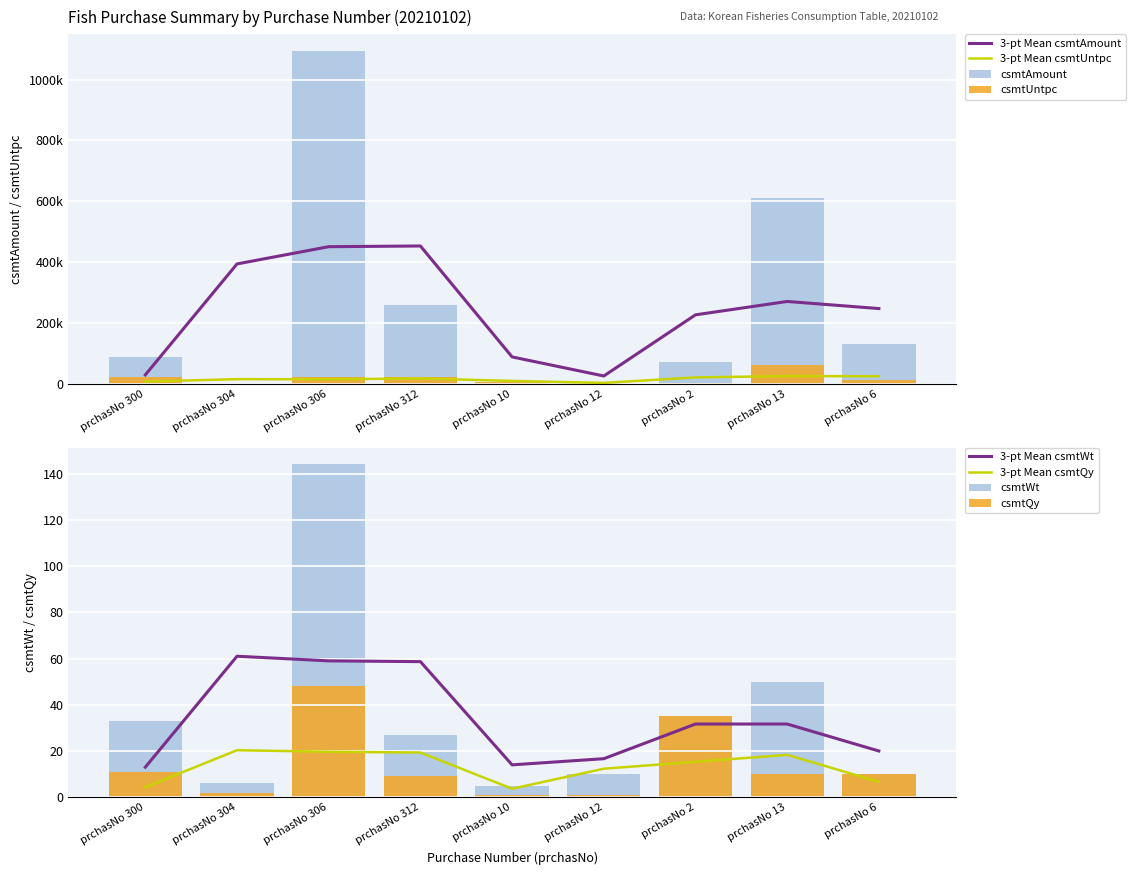

How many bars are there in total?

36